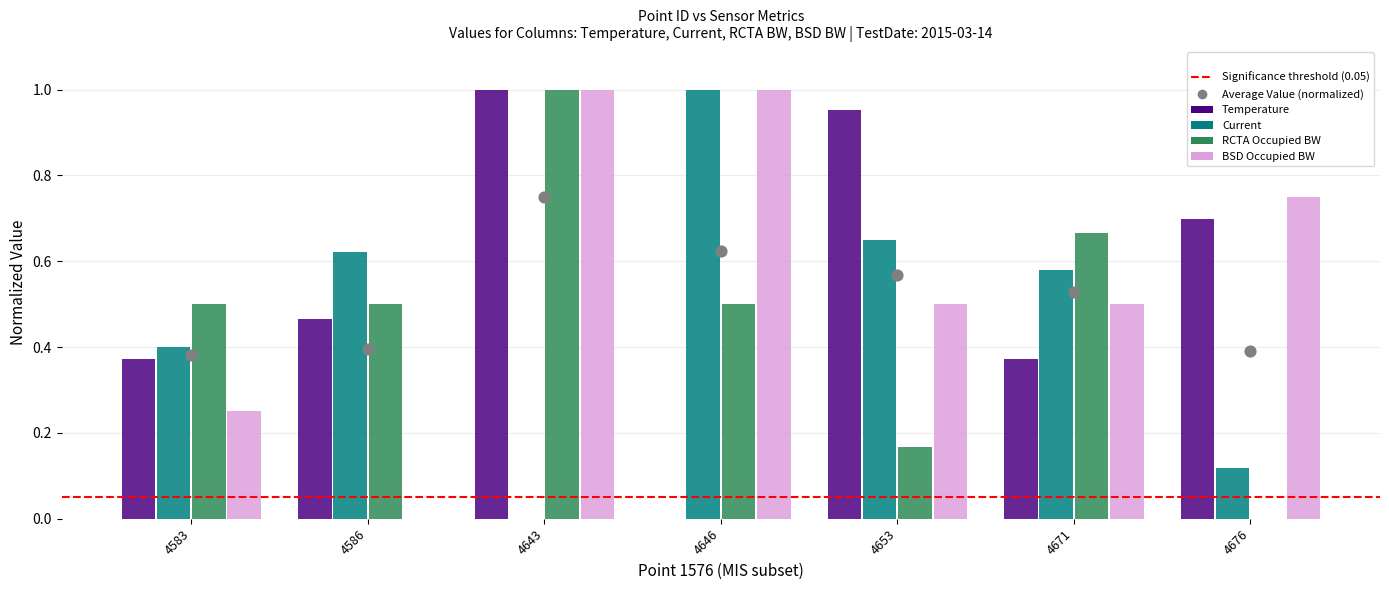

At which category is the sum across all series the highest?

4643